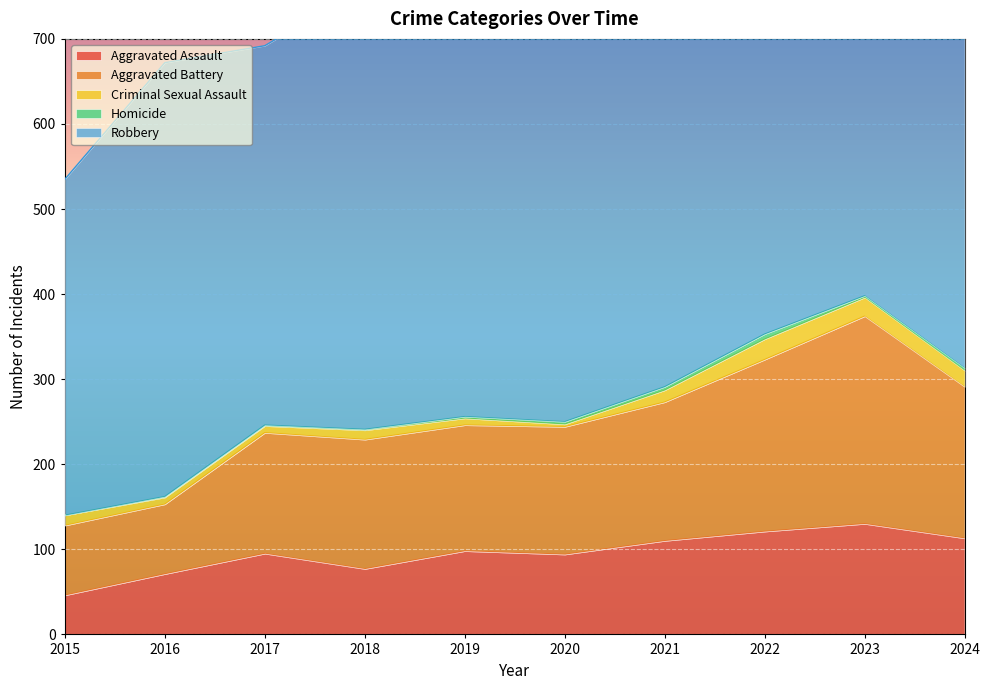

What is the average value of the Homicide series?

2